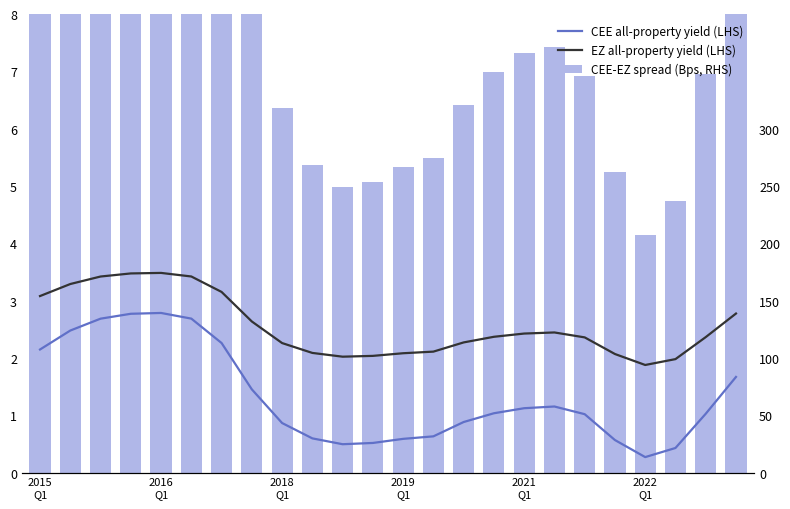

What is the smallest value displayed?

0.3